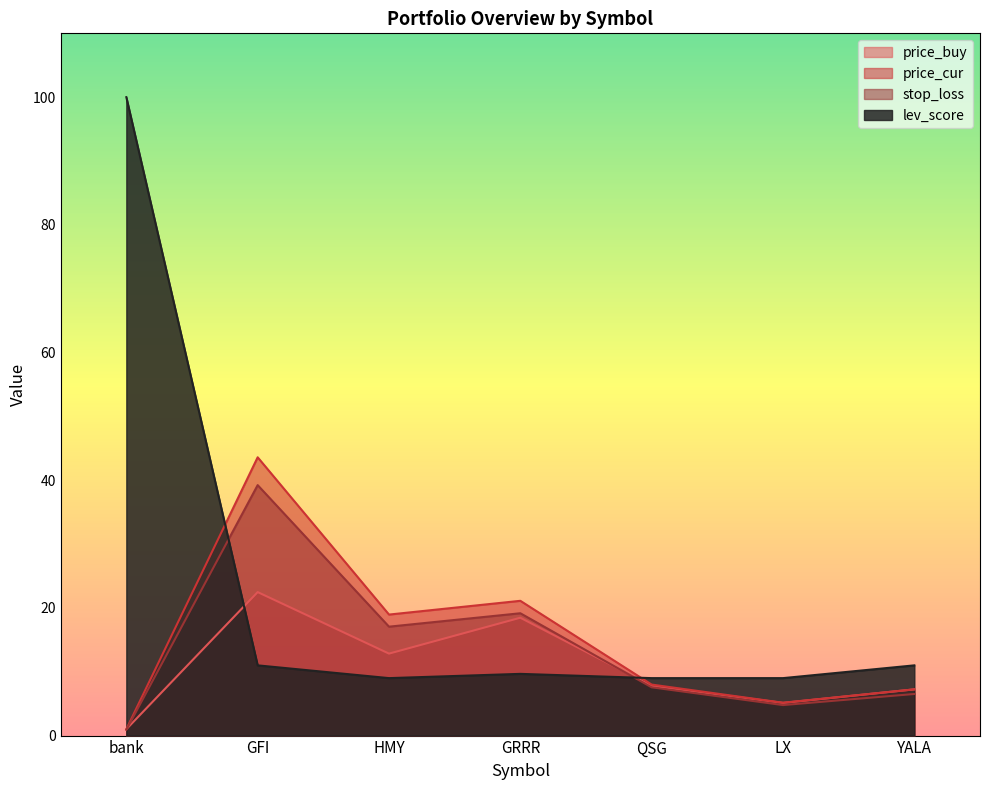

Where is the first local minimum for stop_loss?

HMY